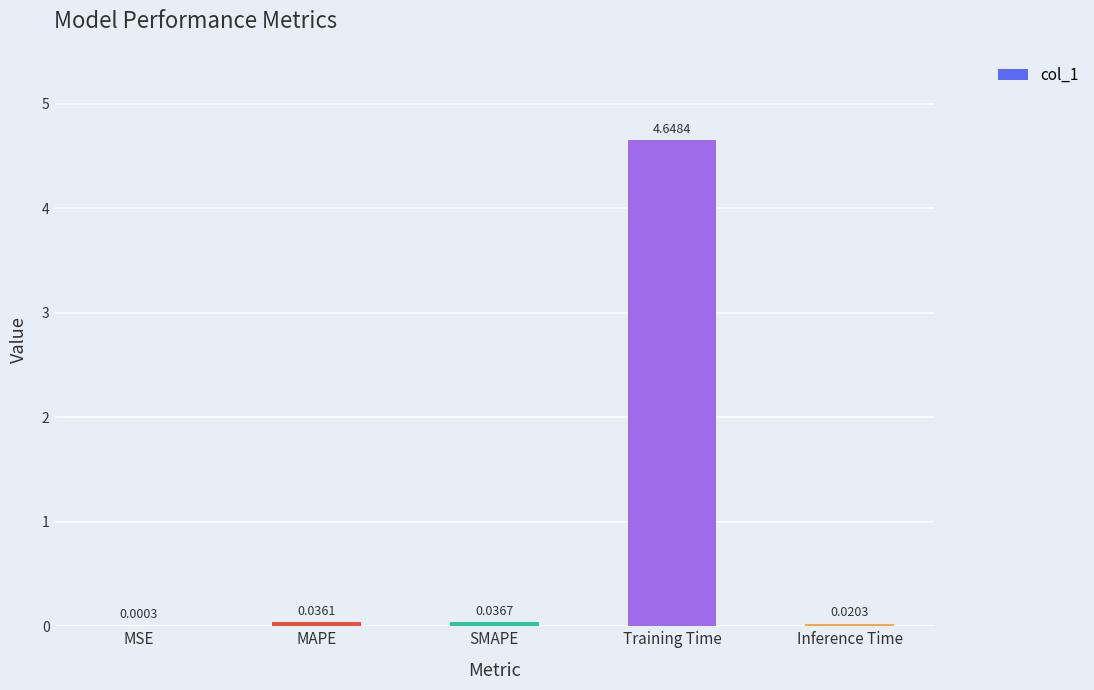

Which has a higher value, MSE or SMAPE?

SMAPE